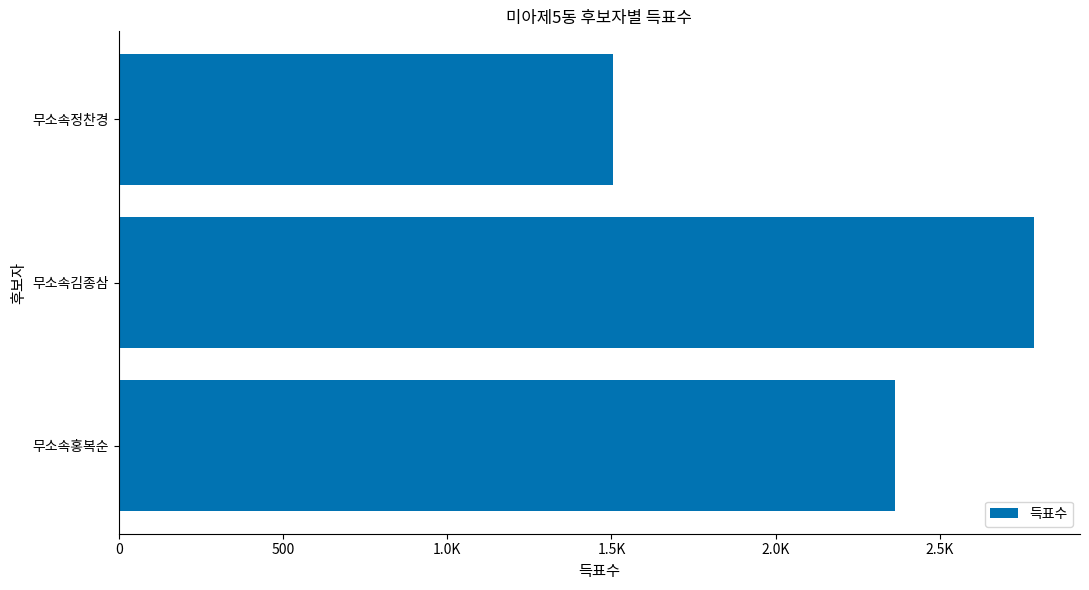

Are the bars horizontal?

Yes